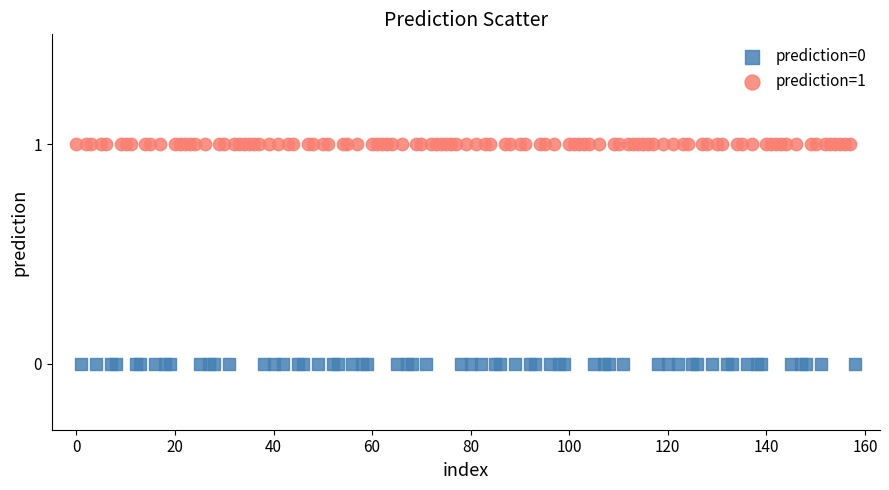

Which series reaches the maximum Y coordinate?

prediction=1